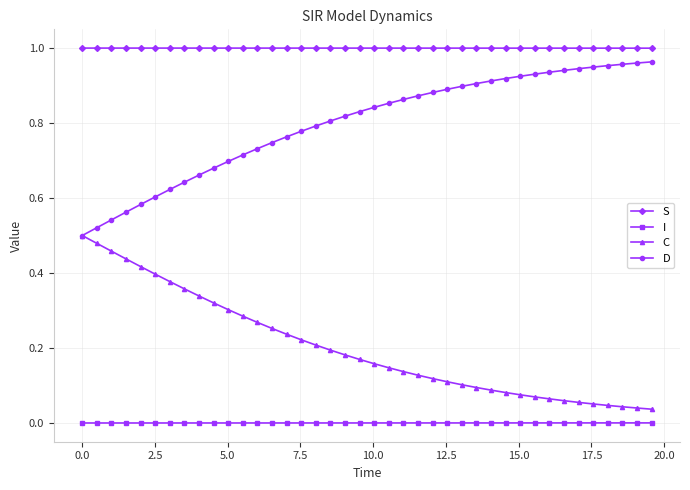

At how many categories does at least one series exceed 0?

40